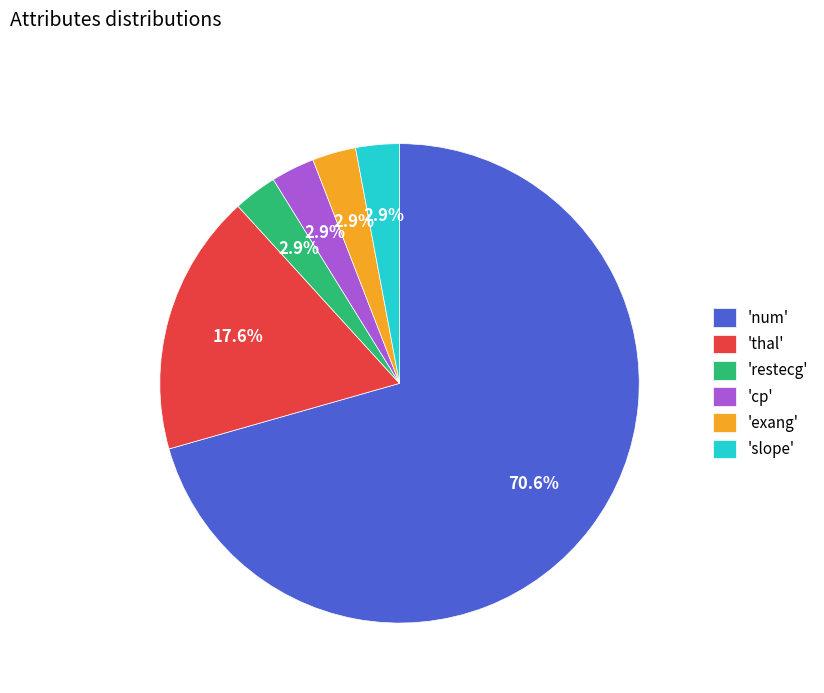

Does any single category account for the majority?

Yes